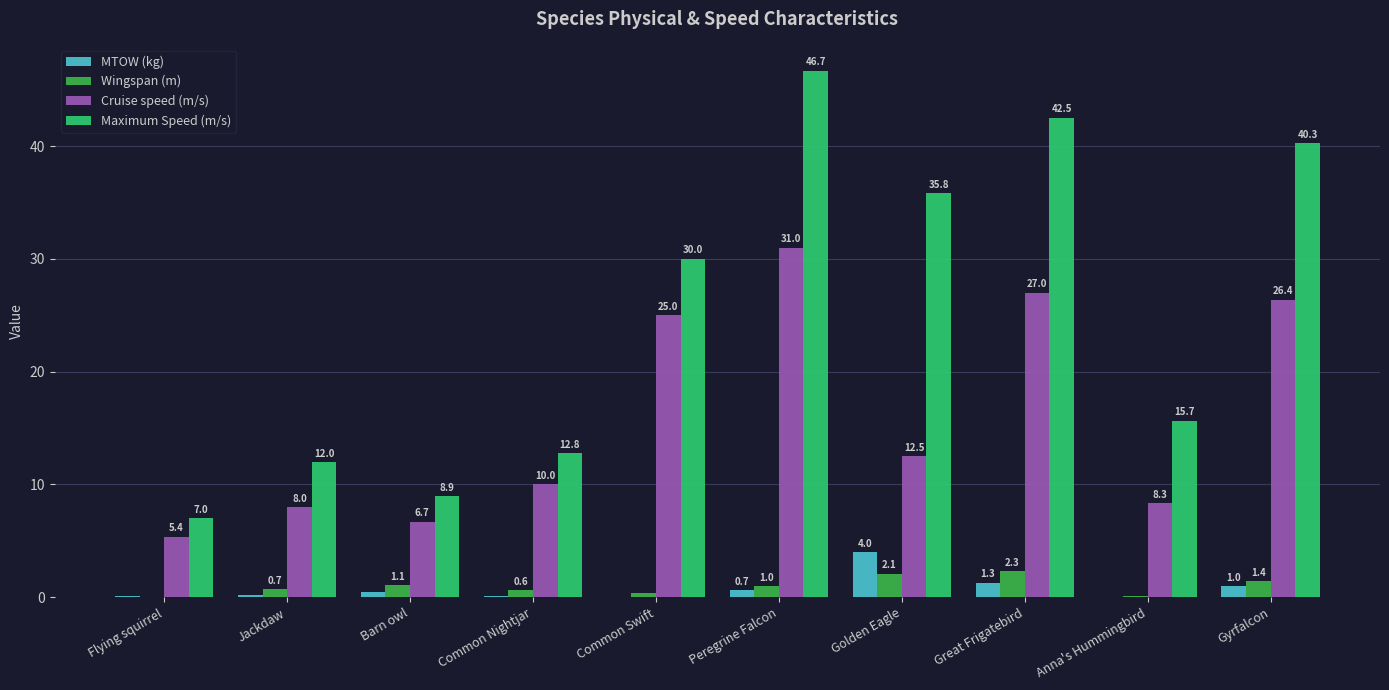

Which series changed the most between Barn owl and Anna's Hummingbird?

Maximum Speed (m/s)